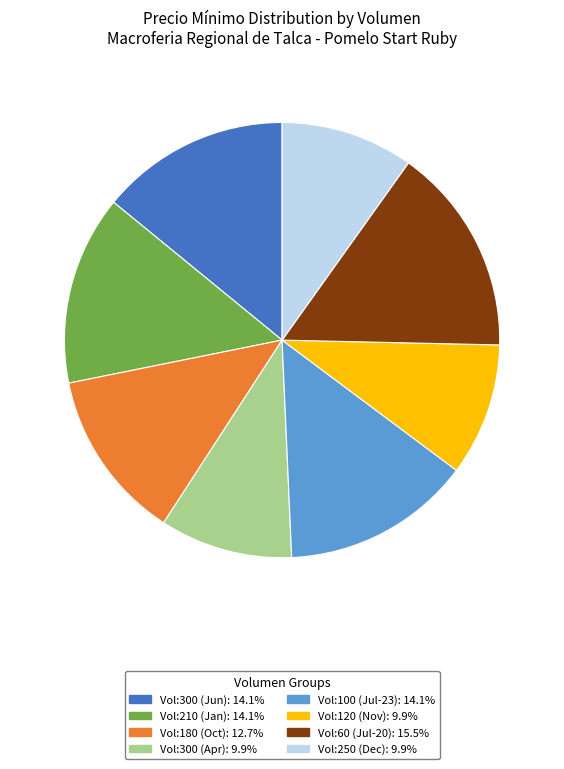

How many slices are in this pie chart?

8